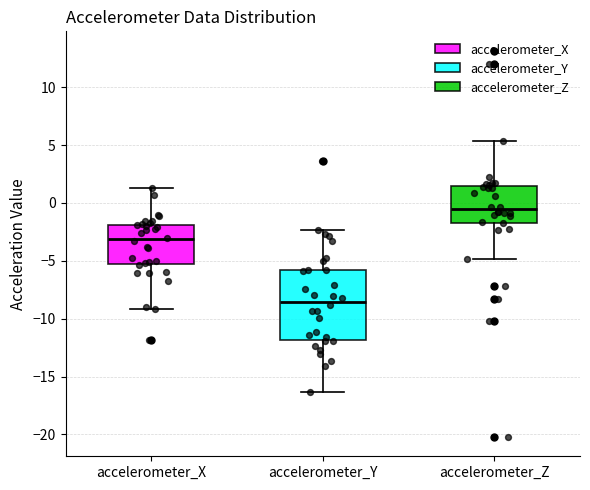

Reading left to right, read every box against the y-axis: the position of its median line, the range the box covers, and the ends of its whiskers. The values are not printed on the chart, so give them approximately, as read against the axis.

accelerometer_X: median -3.0, box -5.5 to -2.0, whiskers -9.0 to 1.5
accelerometer_Y: median -8.5, box -12.0 to -6.0, whiskers -16.5 to -2.5
accelerometer_Z: median -0.5, box -1.5 to 1.5, whiskers -5.0 to 5.5